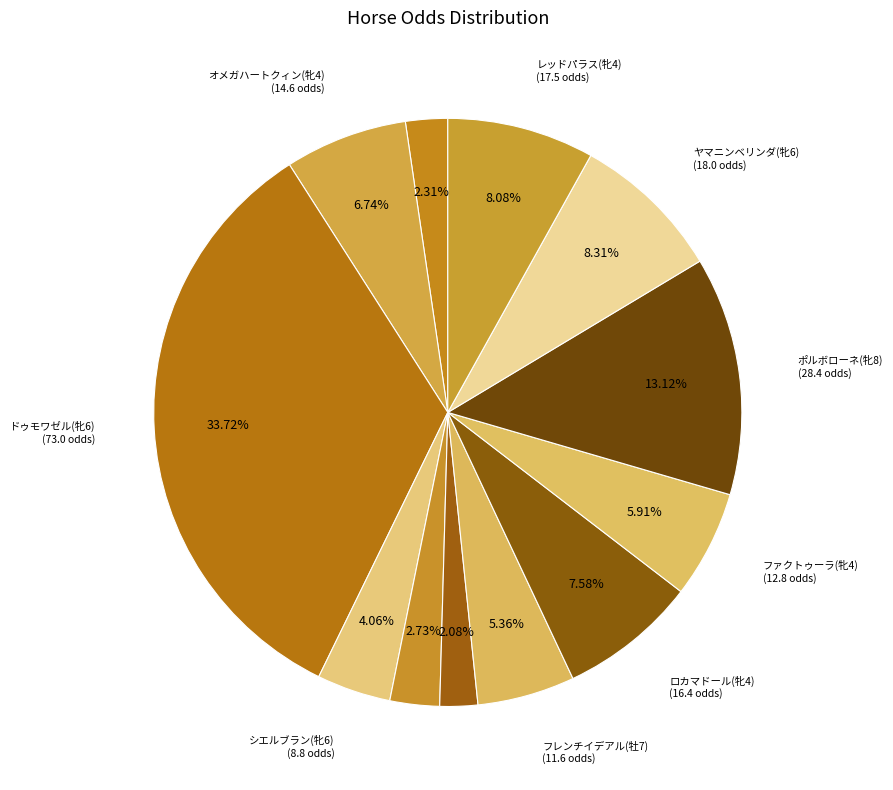

How many segments does this pie chart have?

12